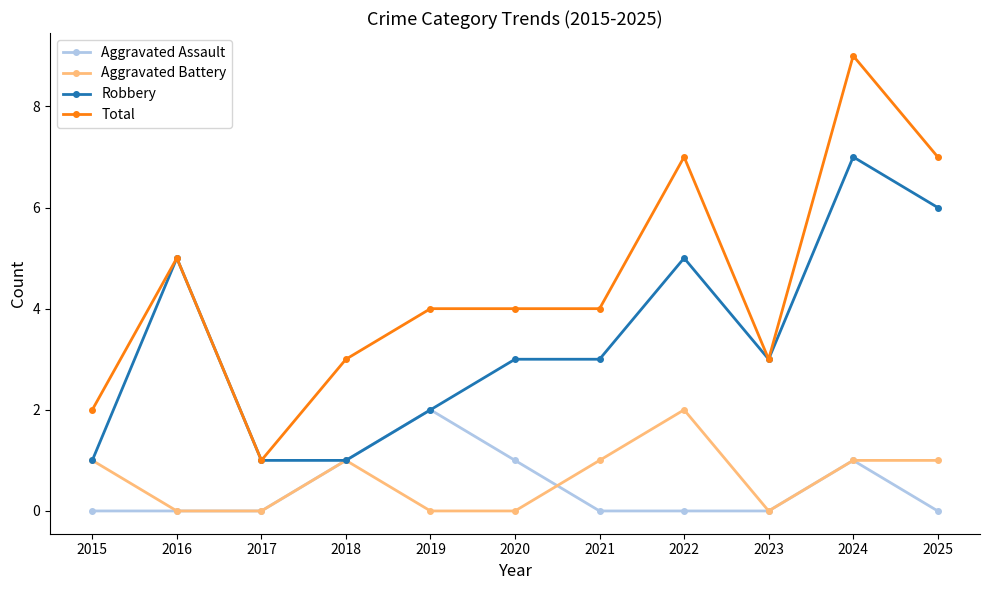

Which category has the highest value across all series?

2024